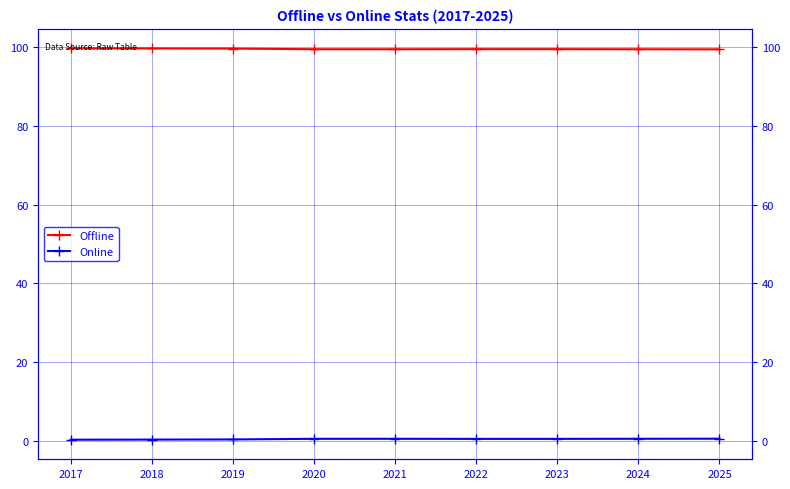

What is the sum of all Online values?

5.3